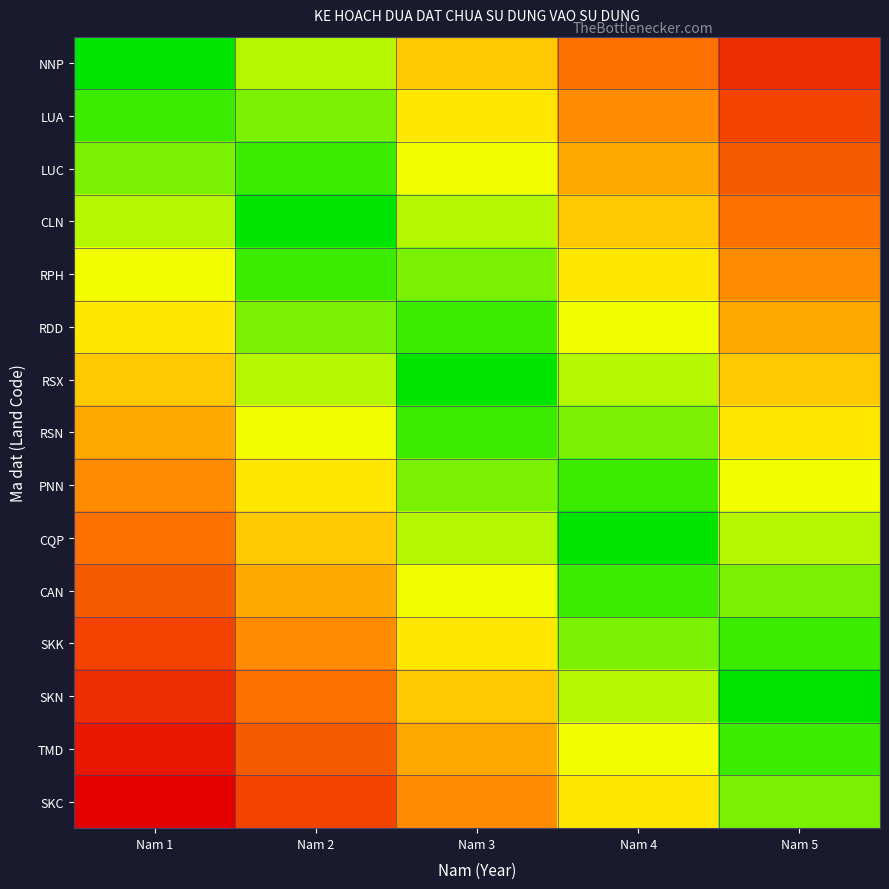

Reading left to right, transcribe all the data shown in this chart.

NNP: Nam 1=0.0	Nam 2=0.2	Nam 3=0.4	Nam 4=0.6	Nam 5=0.8
LUA: Nam 1=0.1	Nam 2=0.1	Nam 3=0.3	Nam 4=0.5	Nam 5=0.7
LUC: Nam 1=0.1	Nam 2=0.1	Nam 3=0.3	Nam 4=0.5	Nam 5=0.7
CLN: Nam 1=0.2	Nam 2=0.0	Nam 3=0.2	Nam 4=0.4	Nam 5=0.6
RPH: Nam 1=0.3	Nam 2=0.1	Nam 3=0.1	Nam 4=0.3	Nam 5=0.5
RDD: Nam 1=0.3	Nam 2=0.1	Nam 3=0.1	Nam 4=0.3	Nam 5=0.5
RSX: Nam 1=0.4	Nam 2=0.2	Nam 3=0.0	Nam 4=0.2	Nam 5=0.4
RSN: Nam 1=0.5	Nam 2=0.3	Nam 3=0.1	Nam 4=0.1	Nam 5=0.3
PNN: Nam 1=0.5	Nam 2=0.3	Nam 3=0.1	Nam 4=0.1	Nam 5=0.3
CQP: Nam 1=0.6	Nam 2=0.4	Nam 3=0.2	Nam 4=0.0	Nam 5=0.2
CAN: Nam 1=0.7	Nam 2=0.5	Nam 3=0.3	Nam 4=0.1	Nam 5=0.1
SKK: Nam 1=0.7	Nam 2=0.5	Nam 3=0.3	Nam 4=0.1	Nam 5=0.1
SKN: Nam 1=0.8	Nam 2=0.6	Nam 3=0.4	Nam 4=0.2	Nam 5=0.0
TMD: Nam 1=0.9	Nam 2=0.7	Nam 3=0.5	Nam 4=0.3	Nam 5=0.1
SKC: Nam 1=0.9	Nam 2=0.7	Nam 3=0.5	Nam 4=0.3	Nam 5=0.1